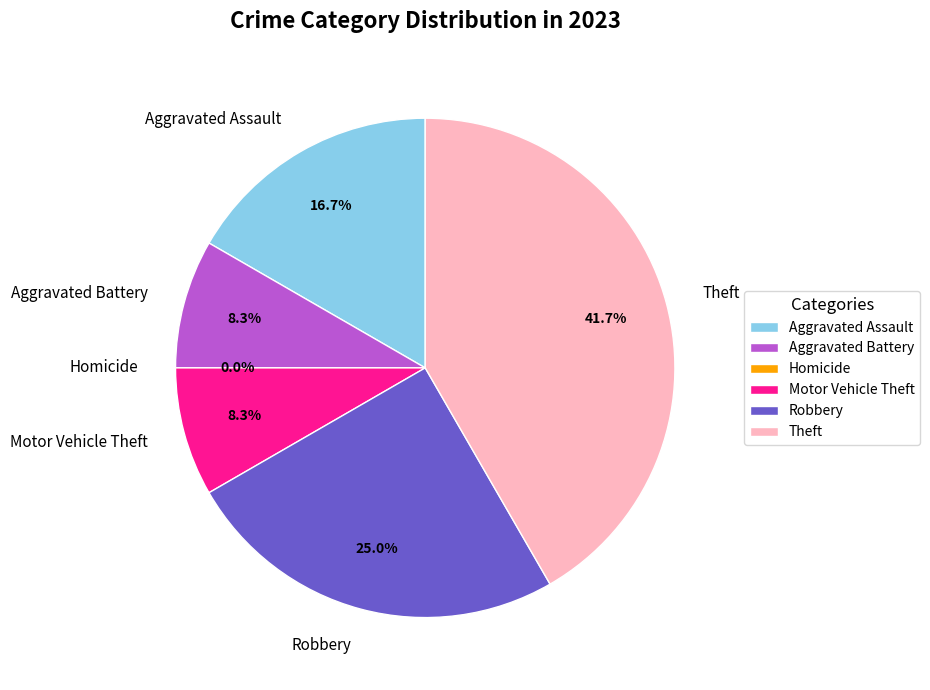

Between Robbery and Motor Vehicle Theft, which is larger?

Robbery